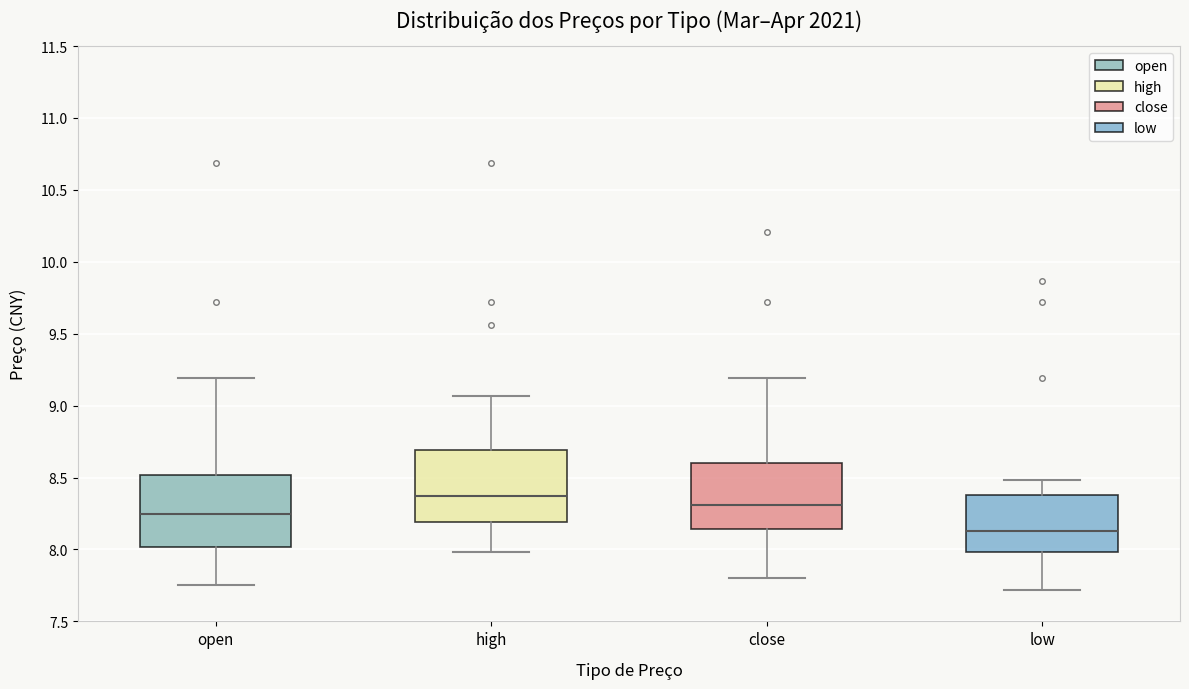

Reading left to right, read every box against the y-axis: the position of its median line, the range the box covers, and the ends of its whiskers. The values are not printed on the chart, so give them approximately, as read against the axis.

open: median 8.25, box 8.00 to 8.50, whiskers 7.75 to 9.20
high: median 8.35, box 8.20 to 8.70, whiskers 8.00 to 9.05
close: median 8.30, box 8.15 to 8.60, whiskers 7.80 to 9.20
low: median 8.15, box 8.00 to 8.40, whiskers 7.70 to 8.50